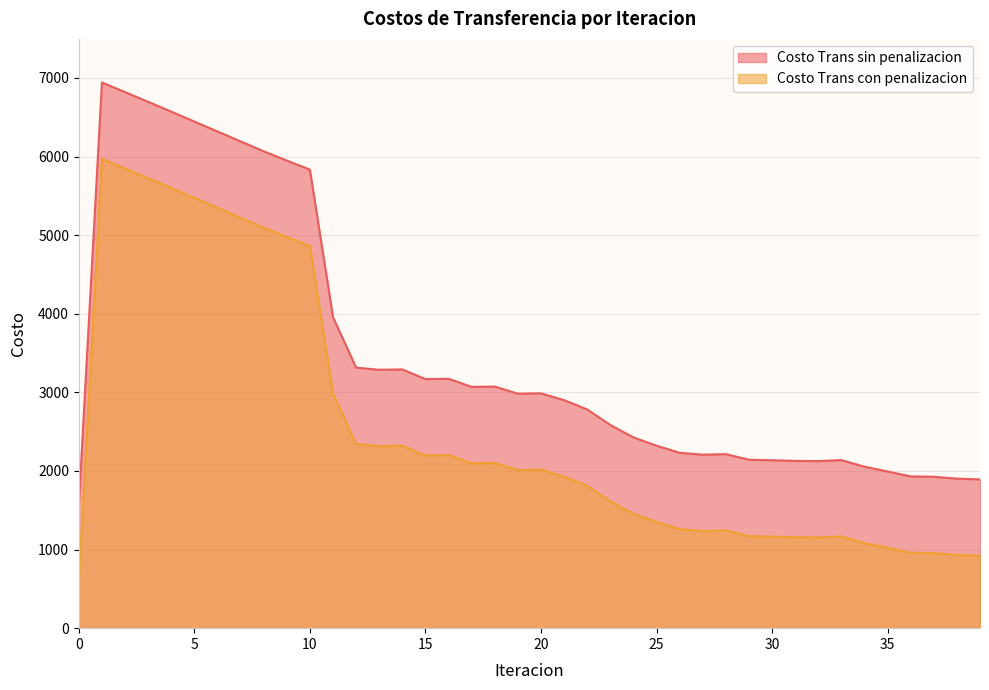

Which series has the largest total across all categories?

Costo Trans sin penalizacion